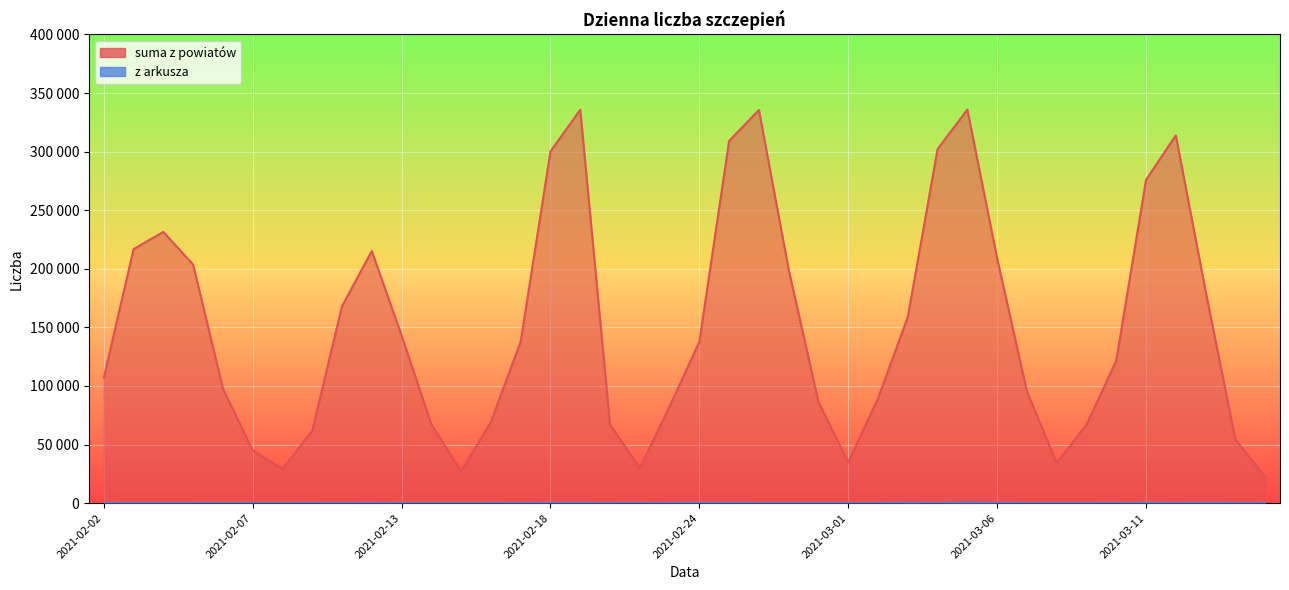

True or false: z arkusza and suma z powiatów intersect in this chart.

False